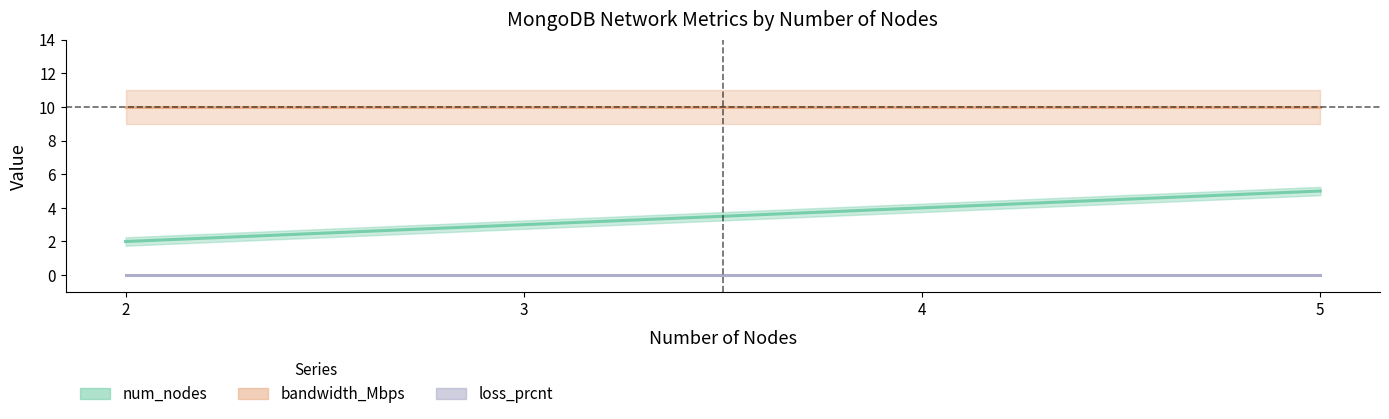

True or false: loss_prcnt and num_nodes cross at least once.

False